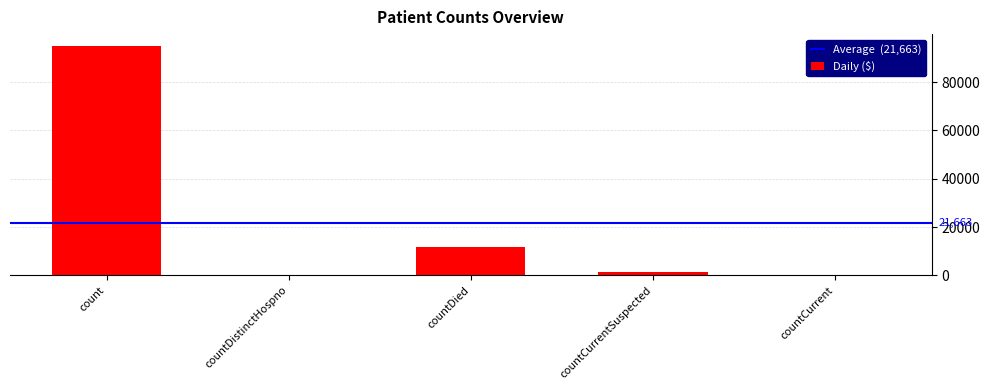

At which label is the value closest to 47542?

countDied